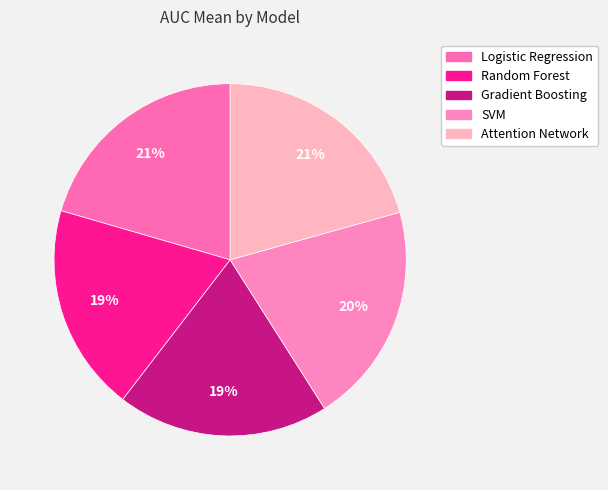

How many segments does this pie chart have?

5